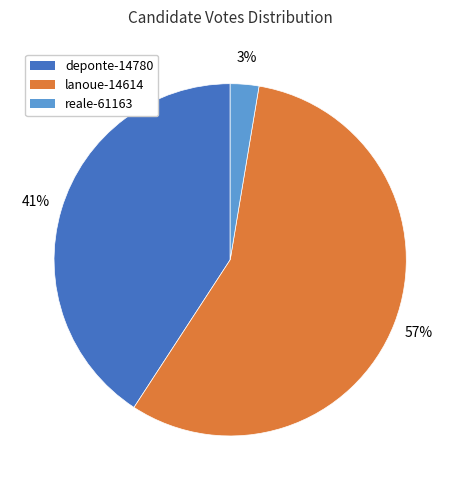

To the nearest percent, what is the average slice percentage?

33%